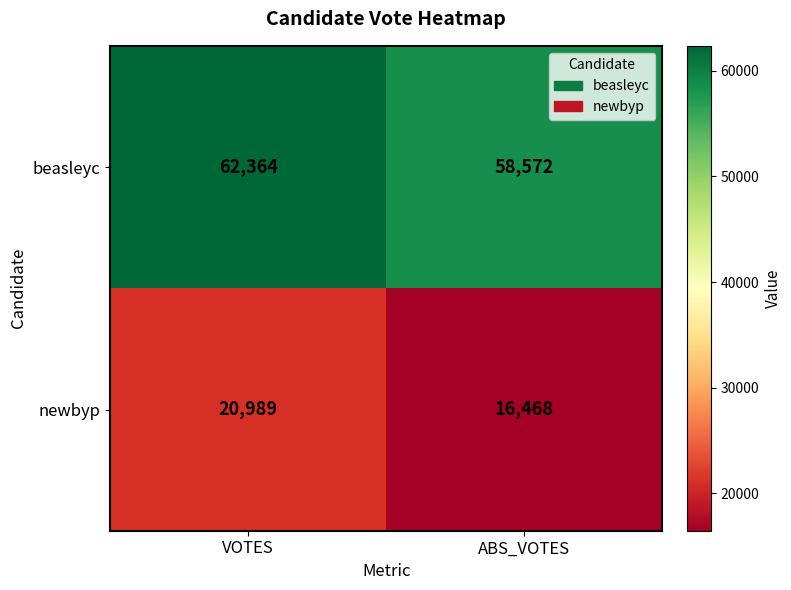

Rank the series by their maximum value, from lowest to highest.

newbyp, beasleyc